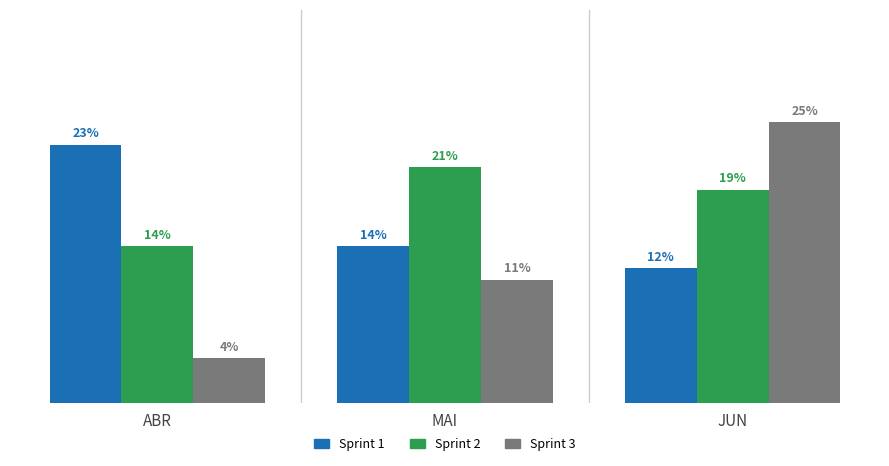

List the series in order of their peak value, lowest first.

Sprint 2, Sprint 1, Sprint 3